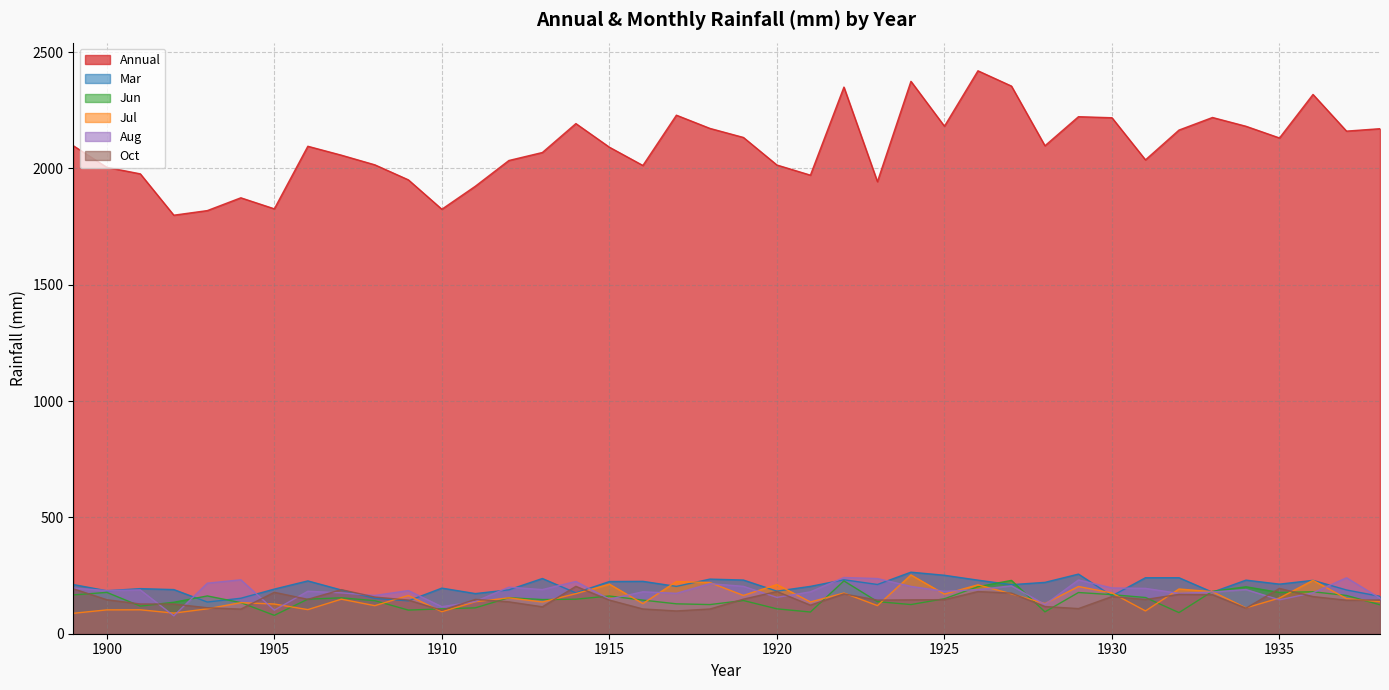

Between 1904 and 1923, which series saw the biggest shift?

Annual